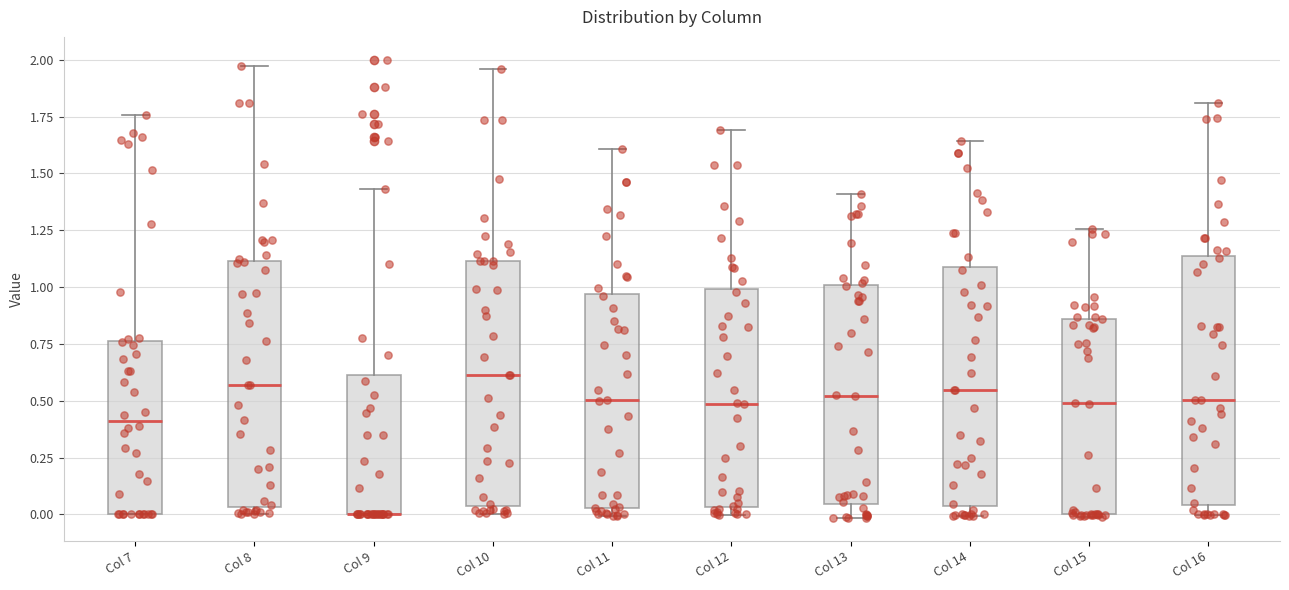

Where is the lower edge of the box for Col 12 on the y-axis? The values are not printed on the chart, so give them approximately, as read against the axis.

0.05